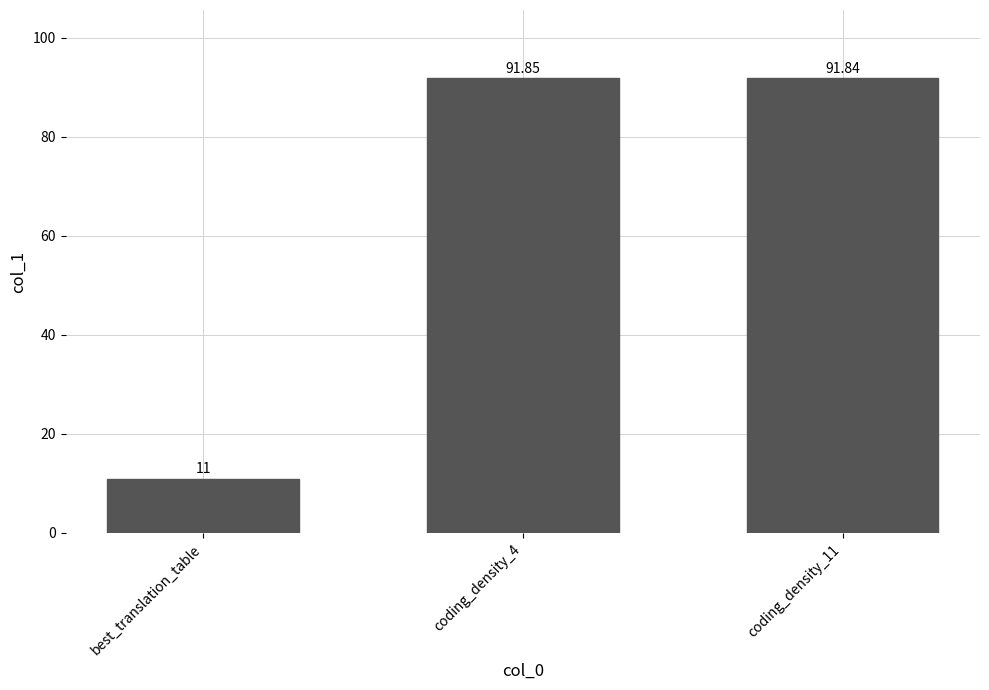

True or false: the data shows 3.3 at best_translation_table.

False